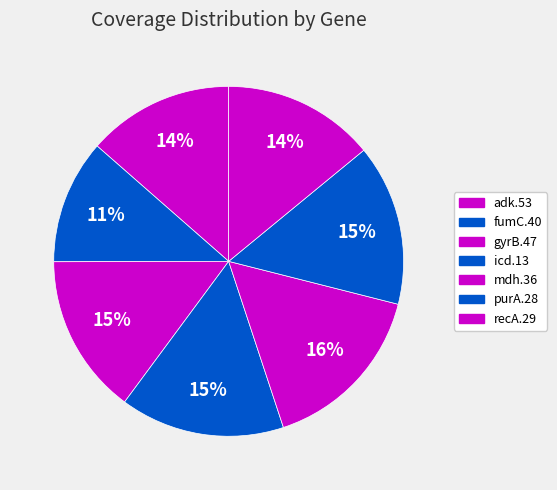

How many segments does this pie chart have?

7